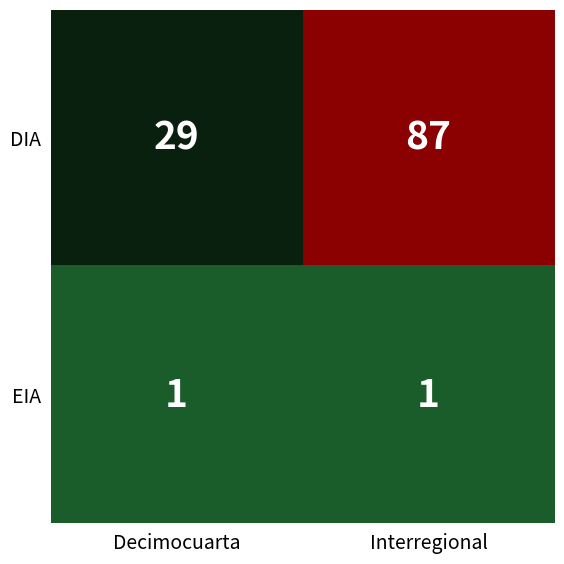

Reading left to right, extract all data points from this chart.

DIA: Decimocuarta=29	Interregional=87
EIA: Decimocuarta=1	Interregional=1